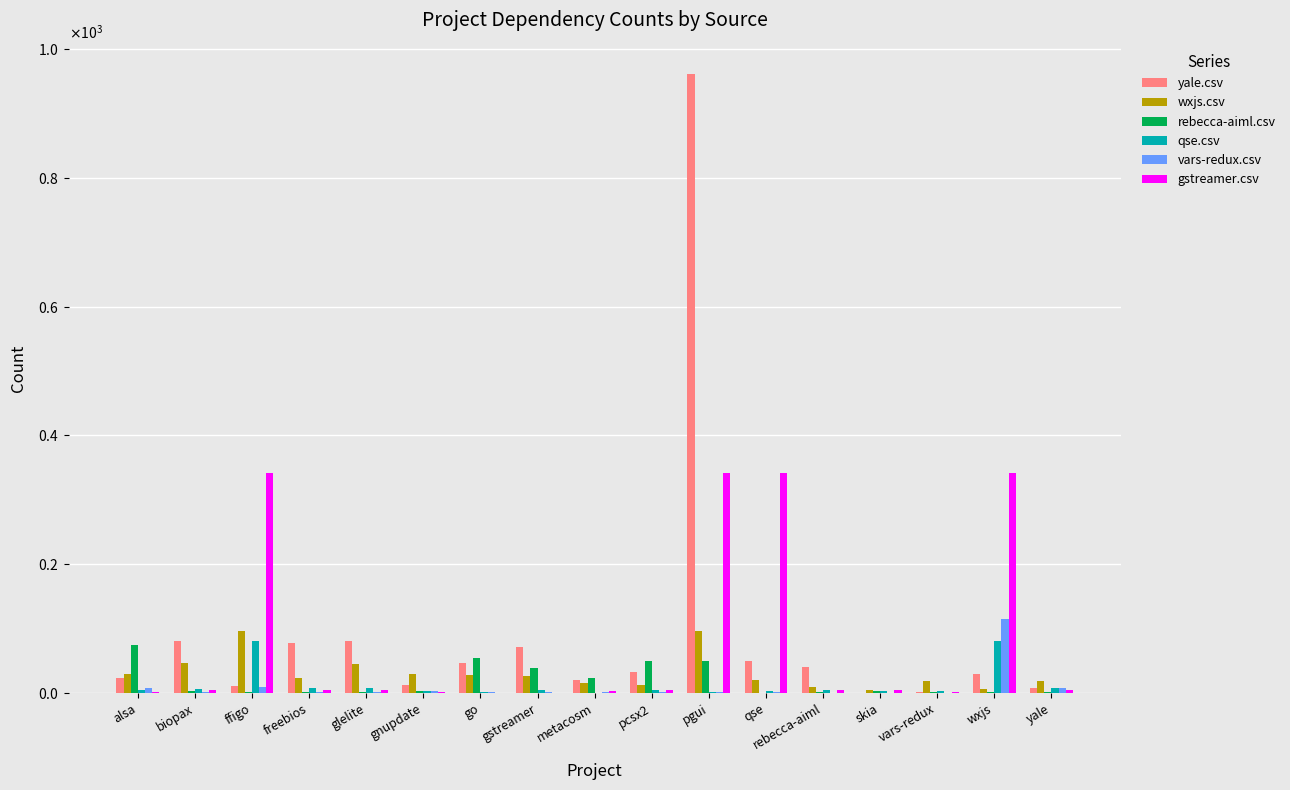

What are all the series names shown in the legend?

yale.csv, wxjs.csv, rebecca-aiml.csv, qse.csv, vars-redux.csv, gstreamer.csv